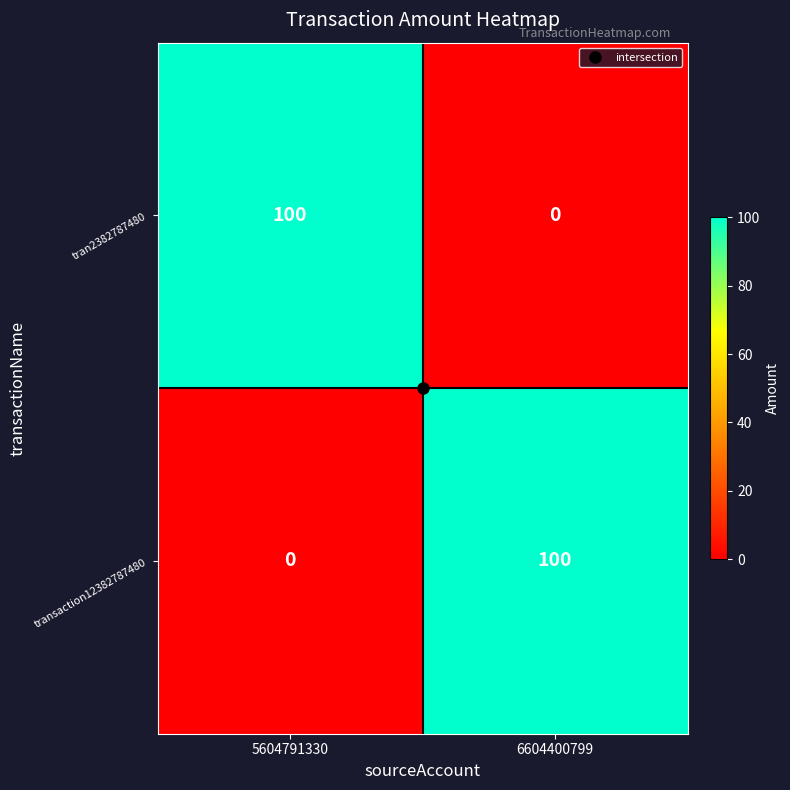

Count the number of data series in this chart.

2